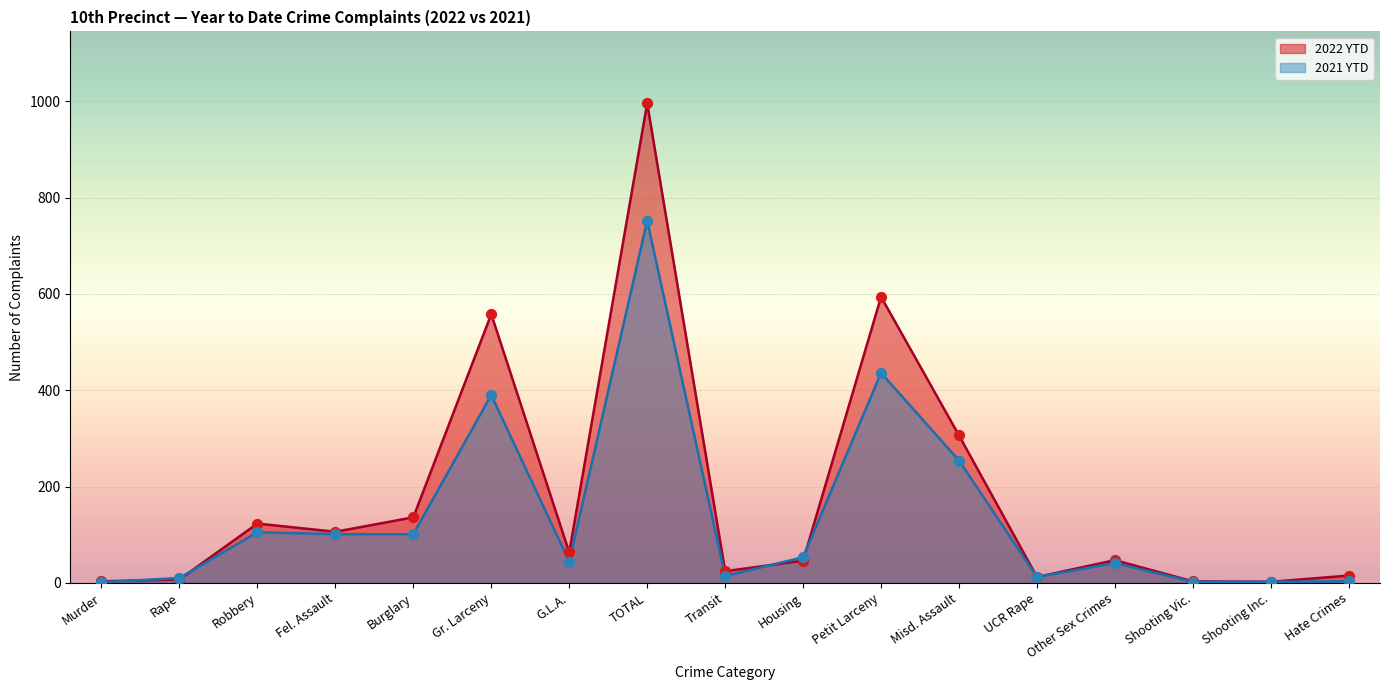

Which series contains the lowest Y value?

2021 YTD